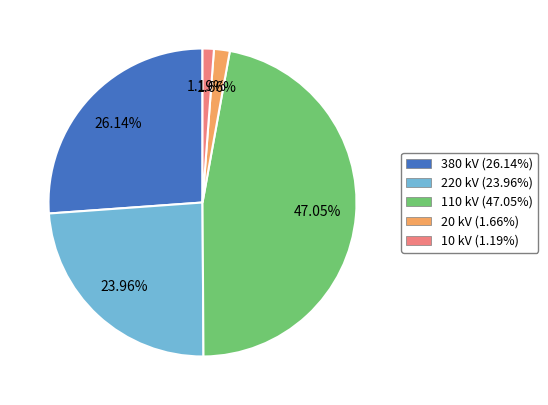

To the nearest percent, what percentage of the pie is 380?

26%